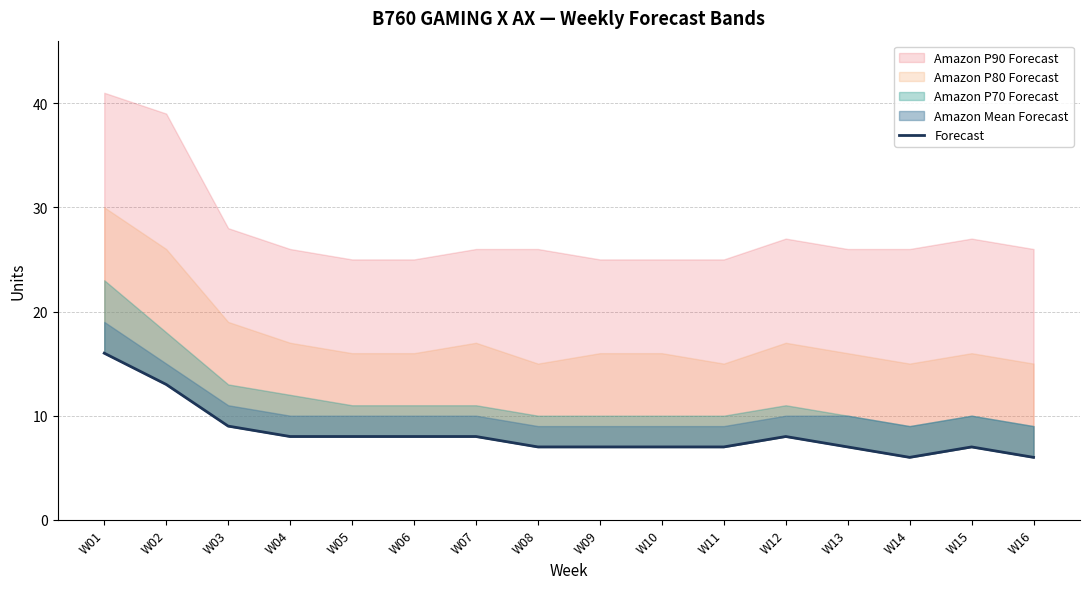

List the labels in order of value, smallest first.

W14, W16, W08, W09, W10, W11, W13, W15, W04, W05, W06, W07, W12, W03, W02, W01